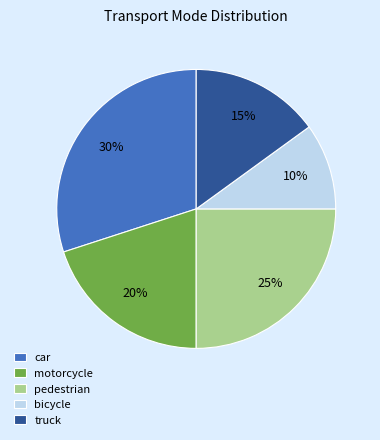

Which slice is the smallest?

bicycle